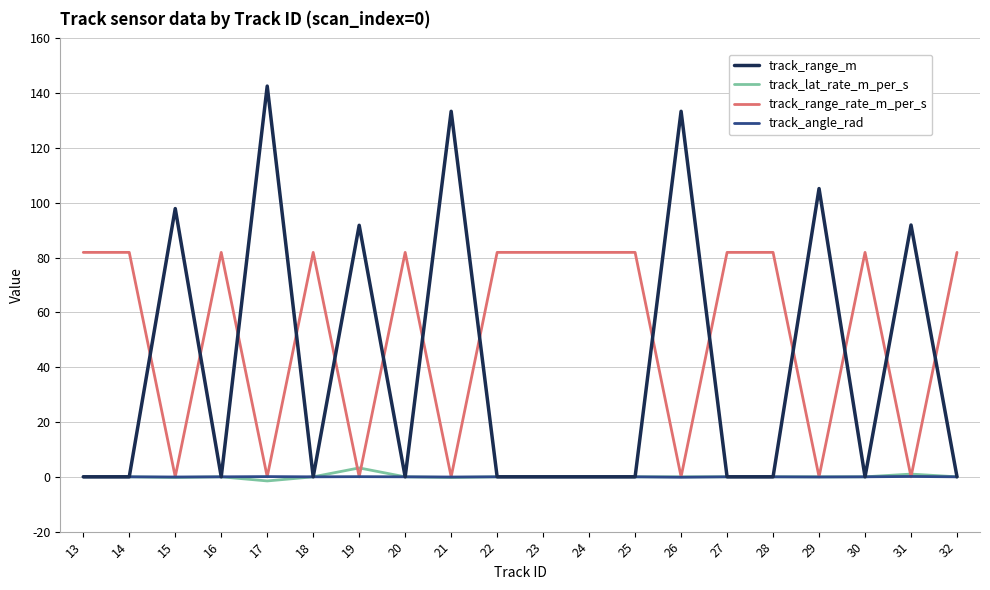

The track_range_m series shows 0.0 at 22. True or false?

True